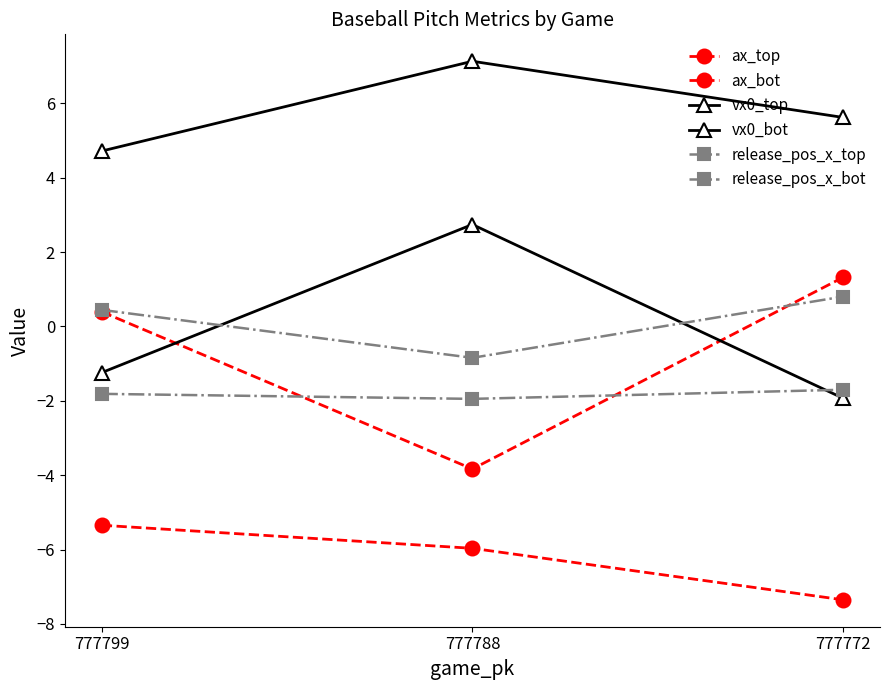

Rank the series at 777799 from highest to lowest value.

vx0_top, release_pos_x_bot, ax_bot, vx0_bot, release_pos_x_top, ax_top